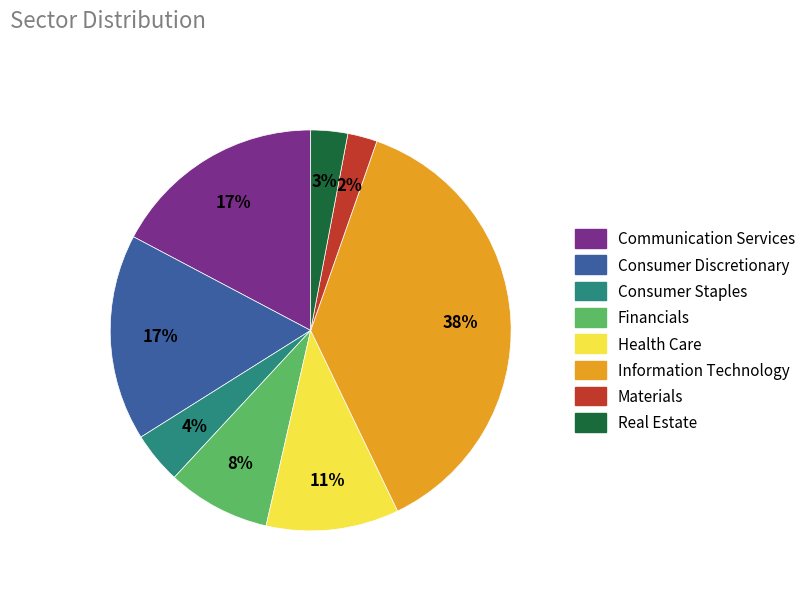

What is the largest slice in the pie chart?

Information Technology